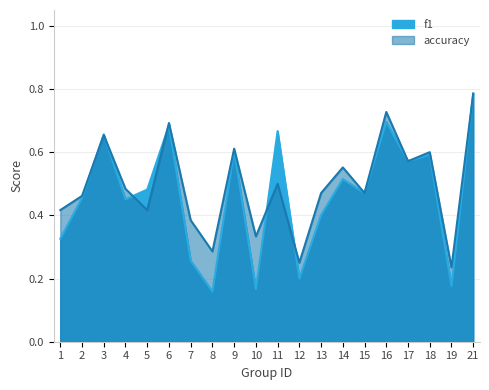

At which category does the chart reach its minimum across all series?

8